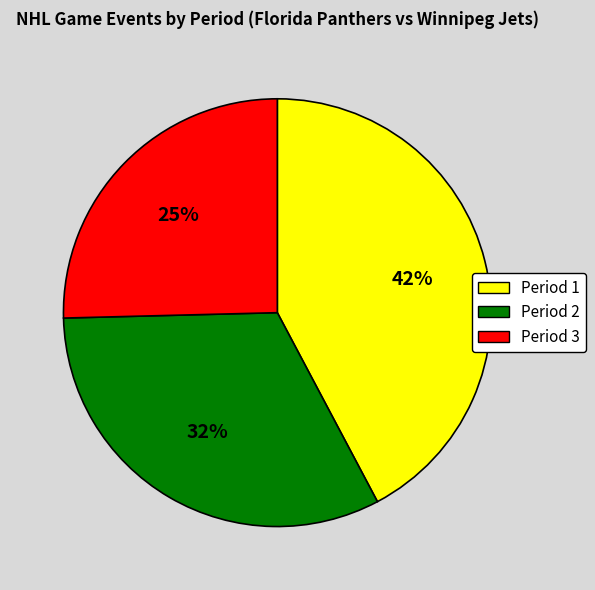

What is the ratio of the value at Period 3 to the value at Period 1?

0.6